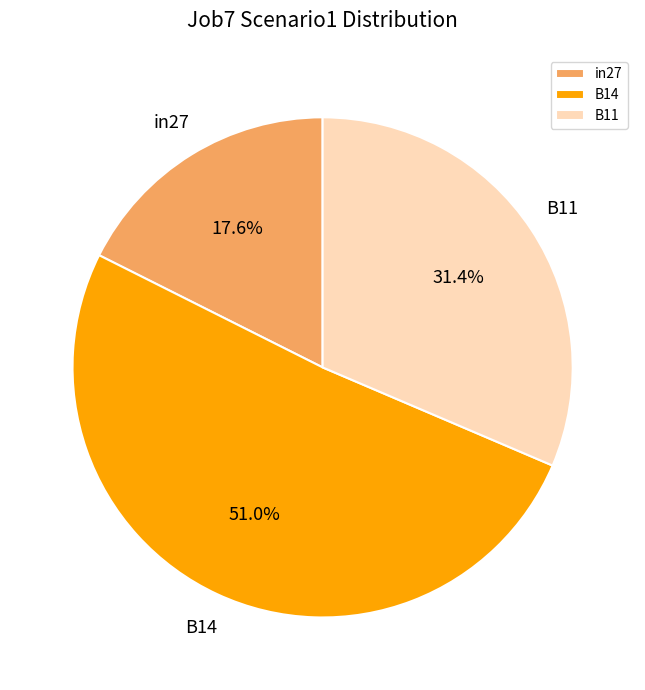

What is the smallest slice in the pie chart?

in27